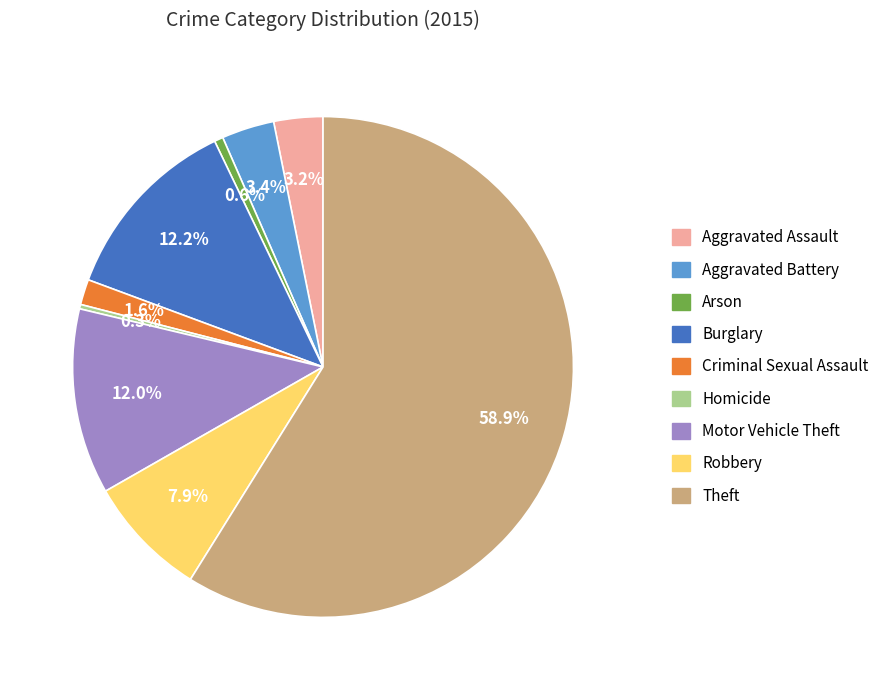

To the nearest percent, what is the average slice percentage?

11%